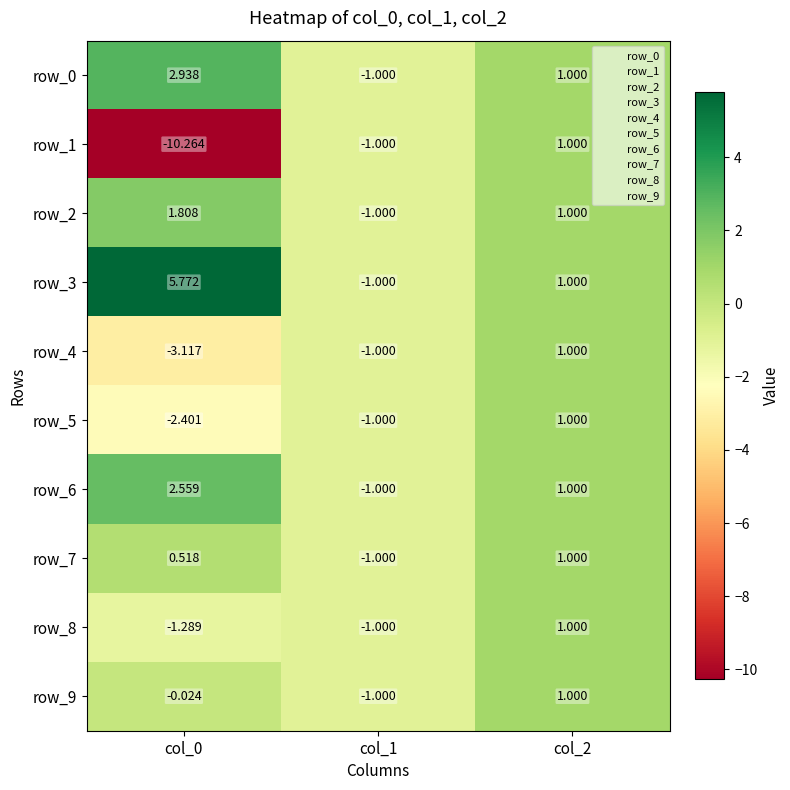

Which series has the largest total across all categories?

row_3